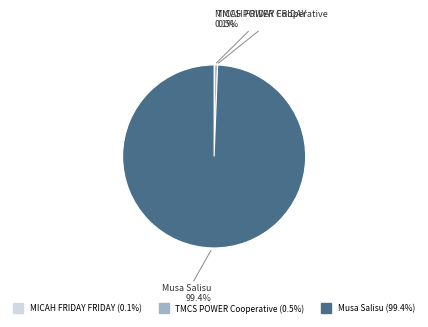

Does any single category account for the majority?

Yes